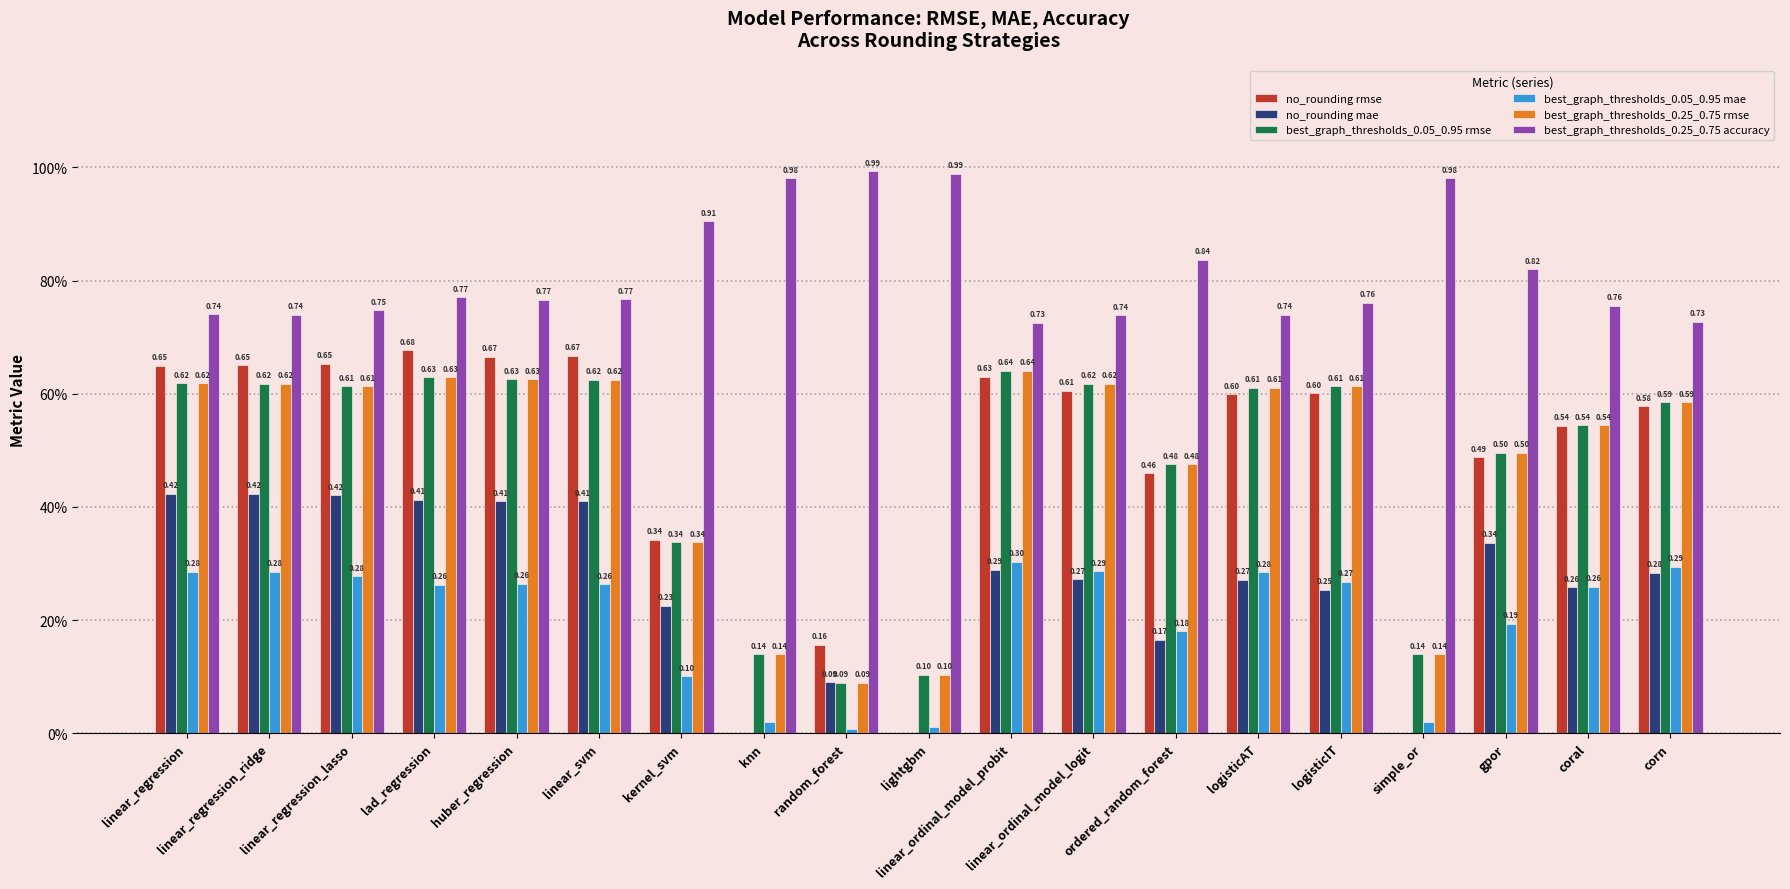

What are all the series names shown in the legend?

no_rounding rmse, no_rounding mae, best_graph_thresholds_0.05_0.95 rmse, best_graph_thresholds_0.05_0.95 mae, best_graph_thresholds_0.25_0.75 rmse, best_graph_thresholds_0.25_0.75 accuracy